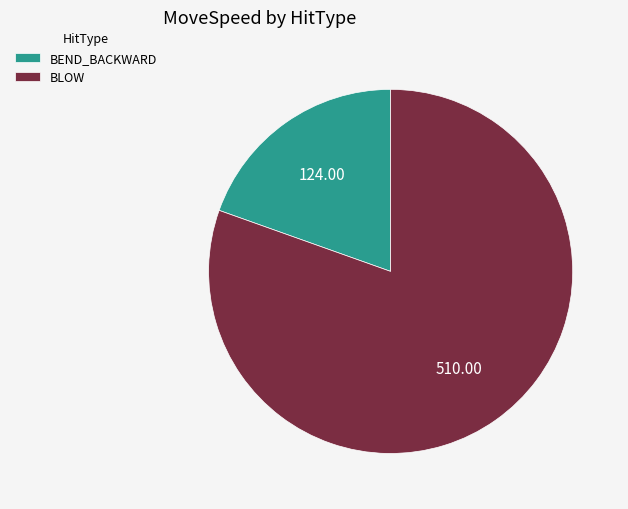

Does BEND_BACKWARD represent more than half of the total?

No